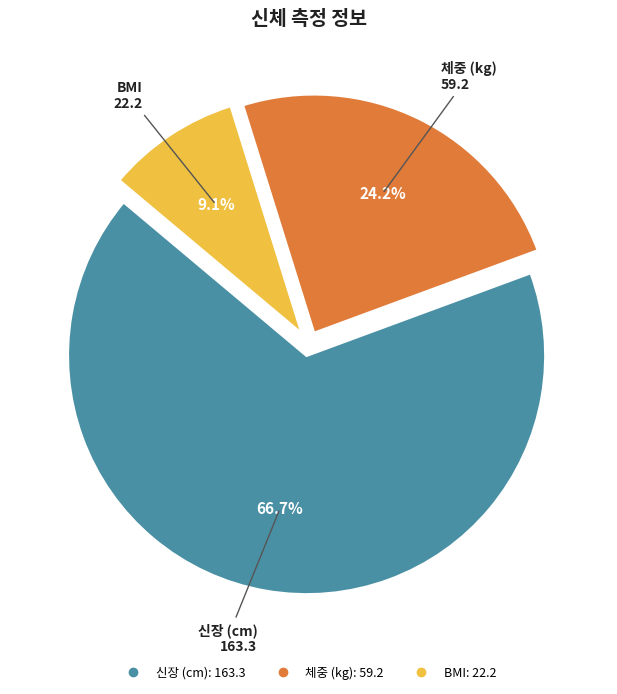

To the nearest percent, what percentage of the pie is 신장 (cm)?

67%